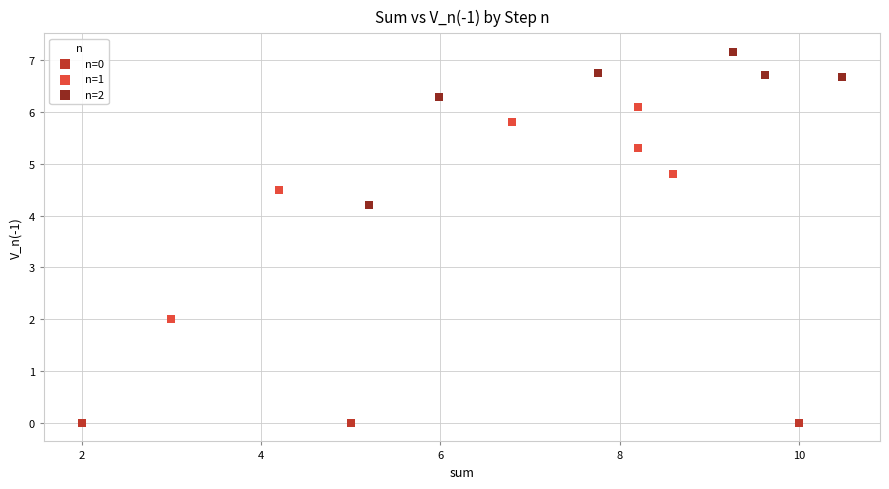

Which series contains the highest Y value?

n=2